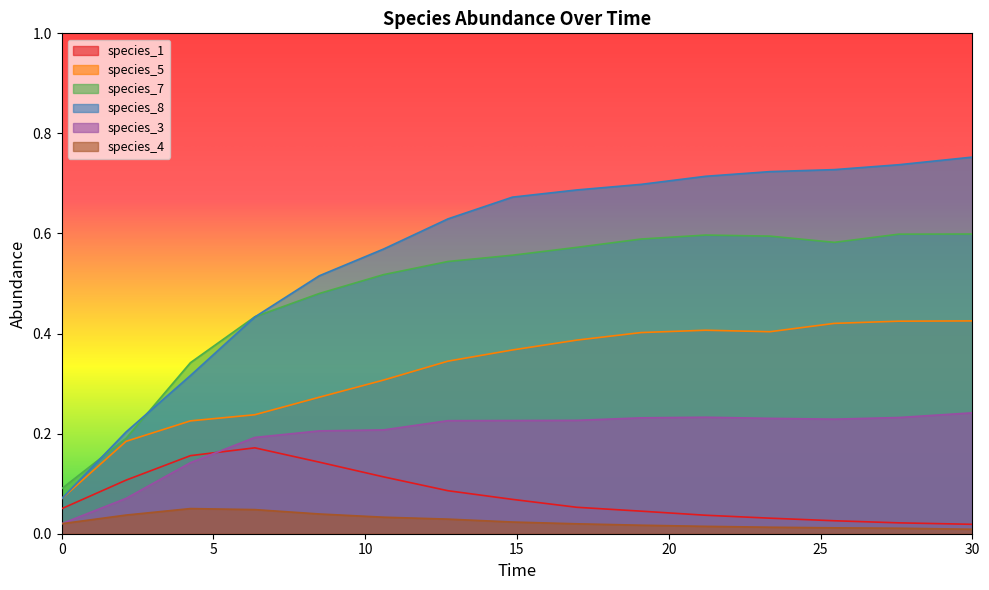

At which category is the sum across all series the highest?

30.0